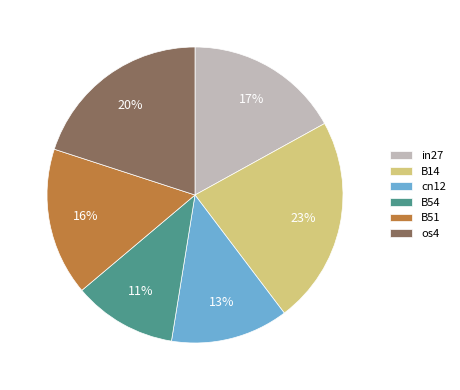

Combined, do in27 and os4 account for over 50%?

No